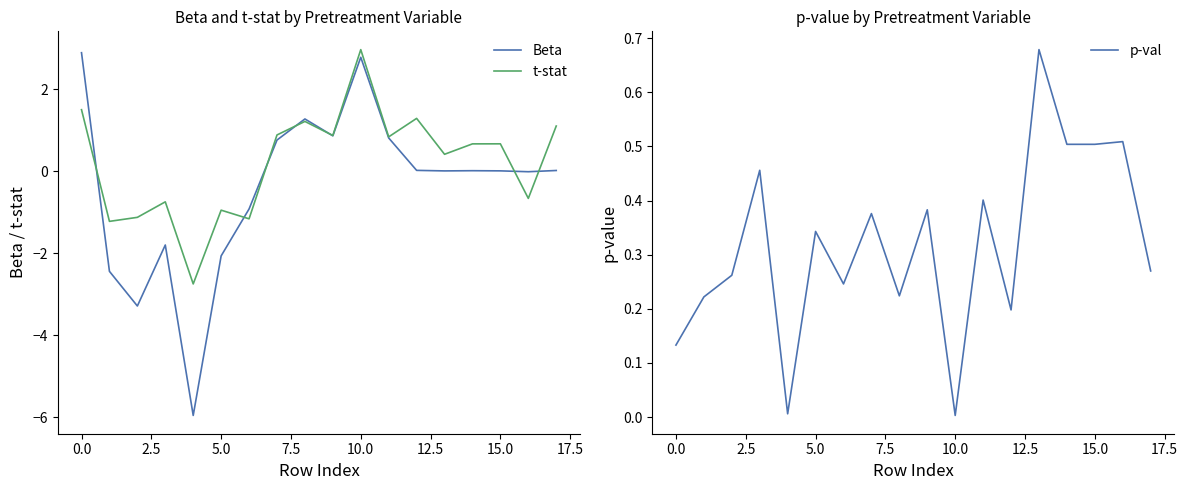

What is the lowest value of the t-stat series?

-2.7